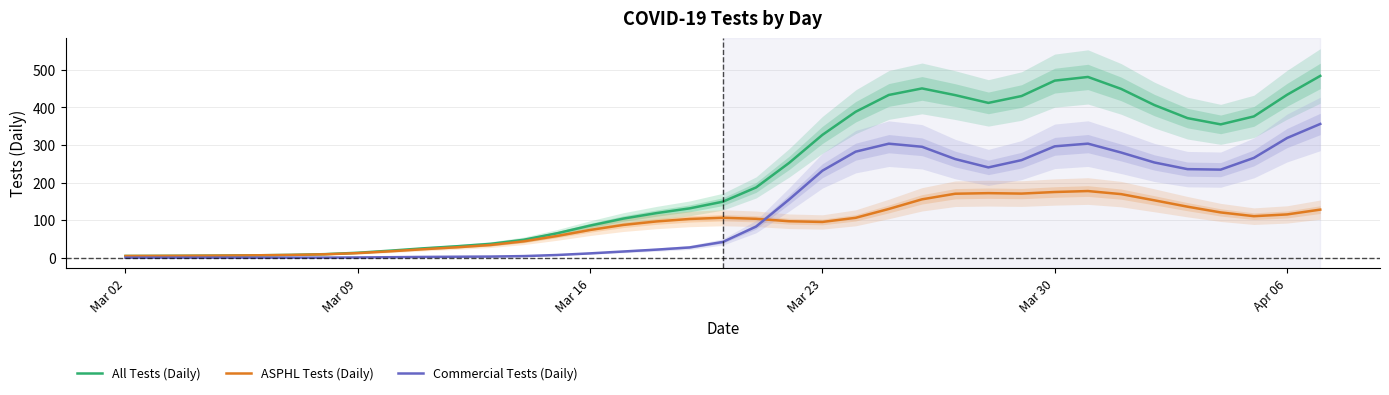

List the series in order of their peak value, lowest first.

ASPHL Tests (Daily), Commercial Tests (Daily), All Tests (Daily)